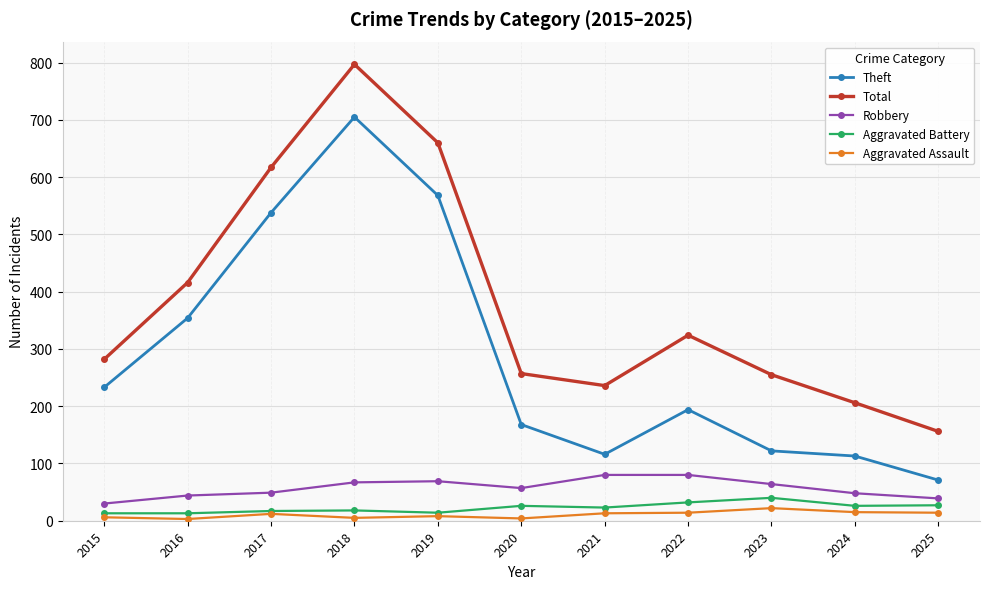

Which series has the widest spread of values?

Total